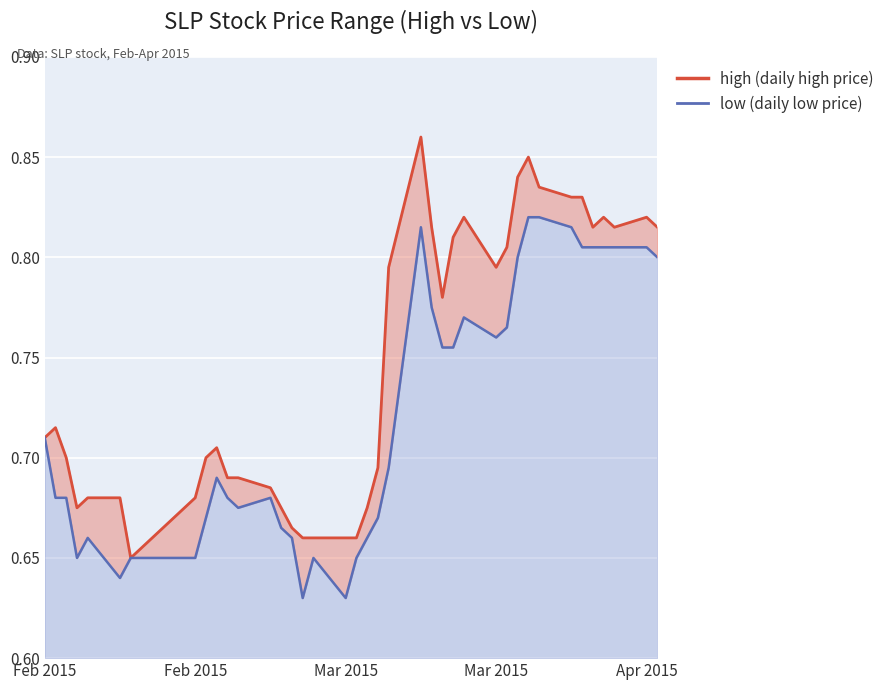

True or false: high has a value of 1.4 at 29.

False